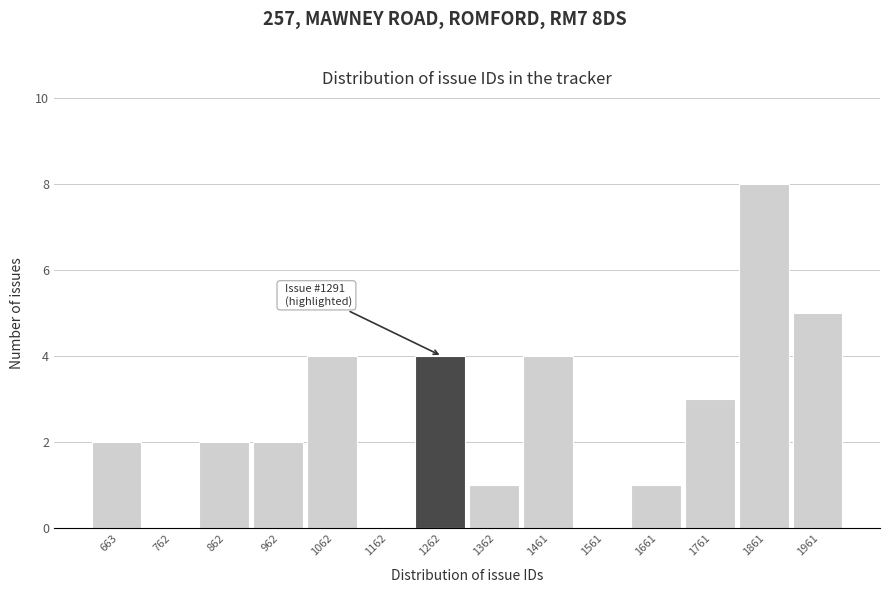

Reading left to right, what are all the values shown in this chart?

663=2	762=0	862=2	962=2	1062=4	1162=0	1262=4	1362=1	1461=4	1561=0	1661=1	1761=3	1861=8	1961=5